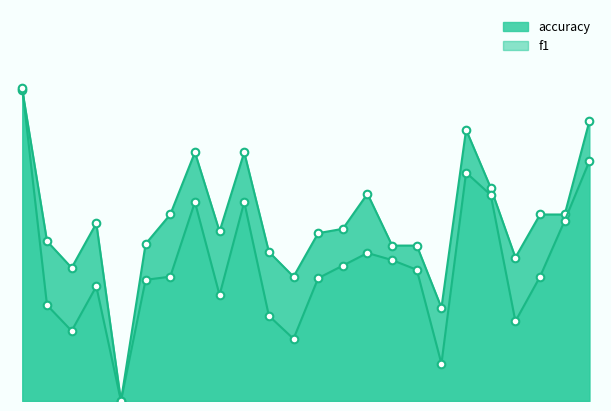

Which series contains the lowest Y value?

f1